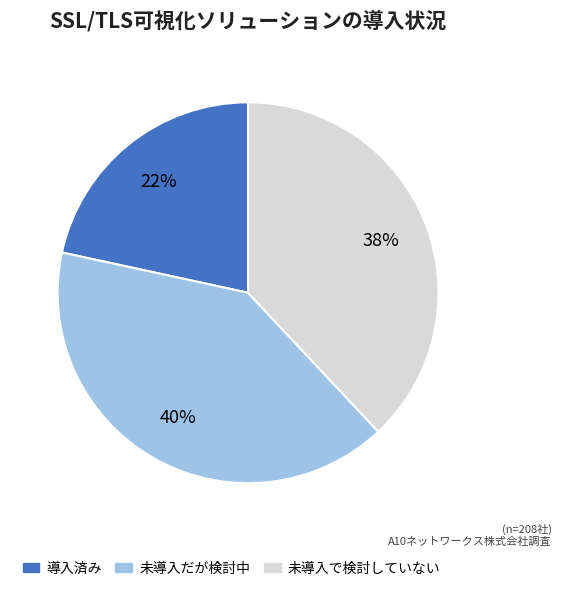

Is it true that 未導入だが検討中 is 40% of the pie?

True